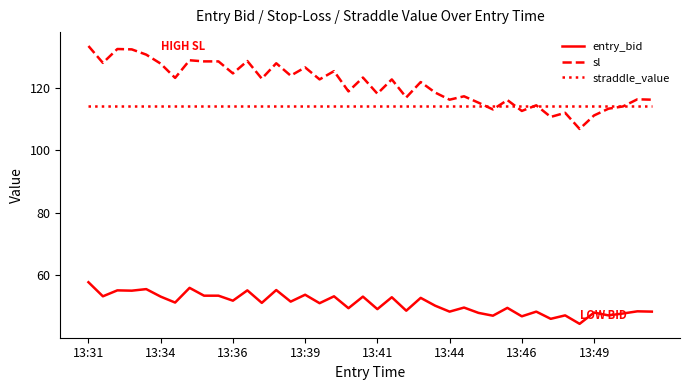

True or false: straddle_value and entry_bid intersect in this chart.

False